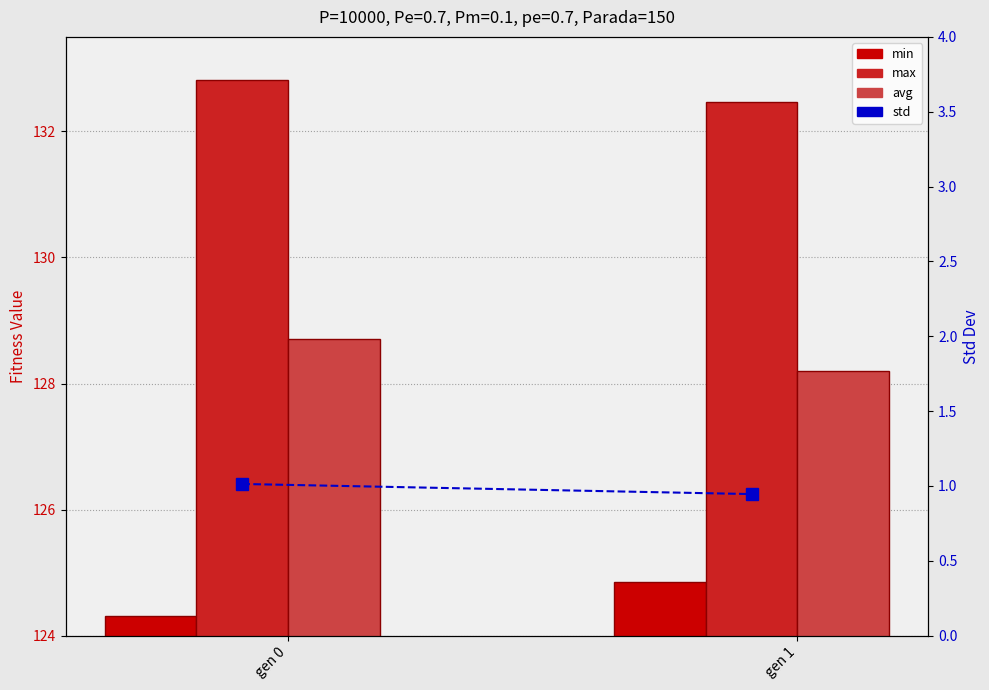

Does the chart contain stacked bars?

No